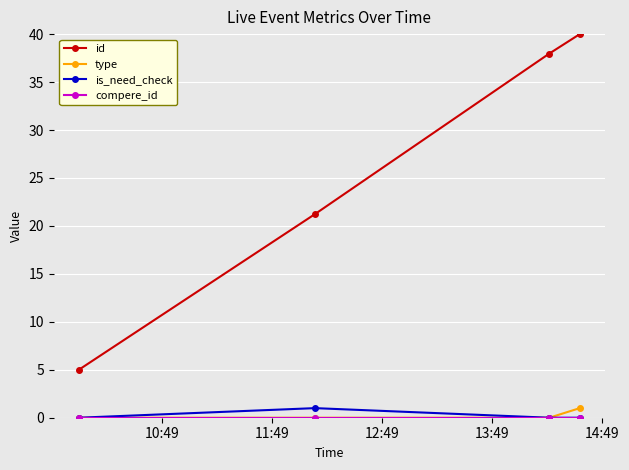

Which series has the widest spread of values?

id